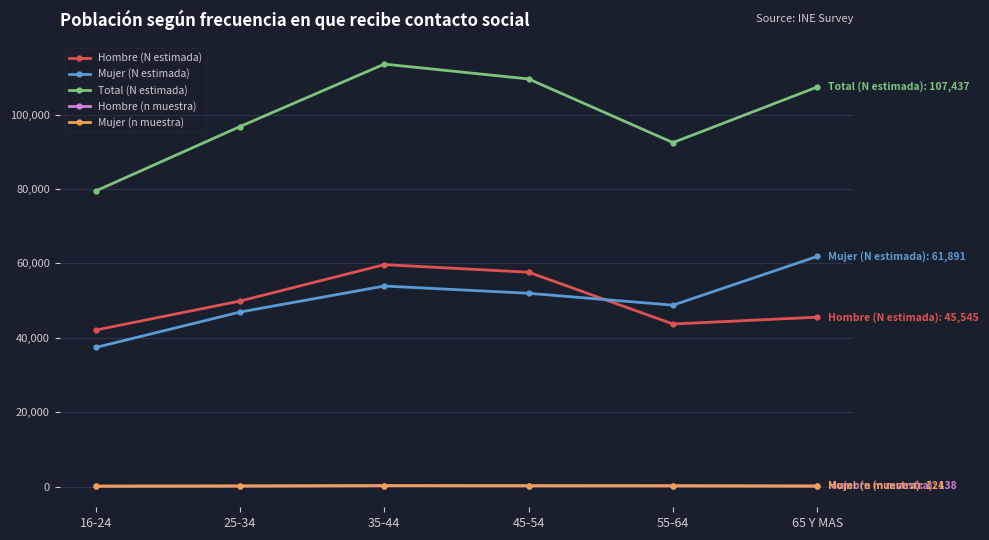

What is the label of the 1st point from the left?

16-24